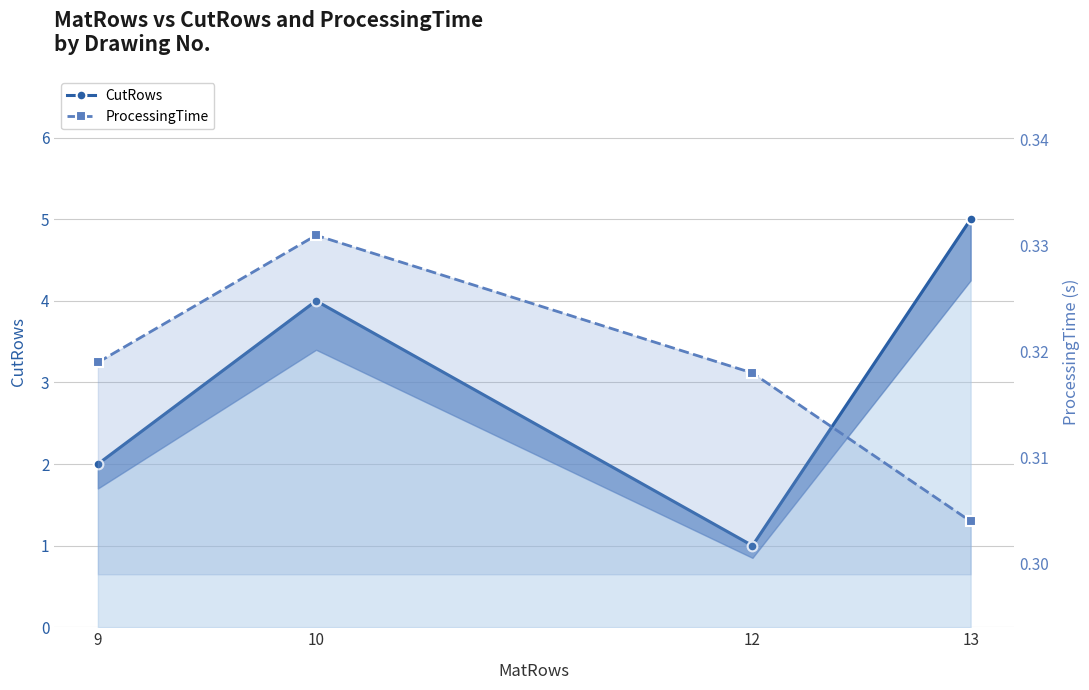

What value does the ProcessingTime series have at 12?

0.3